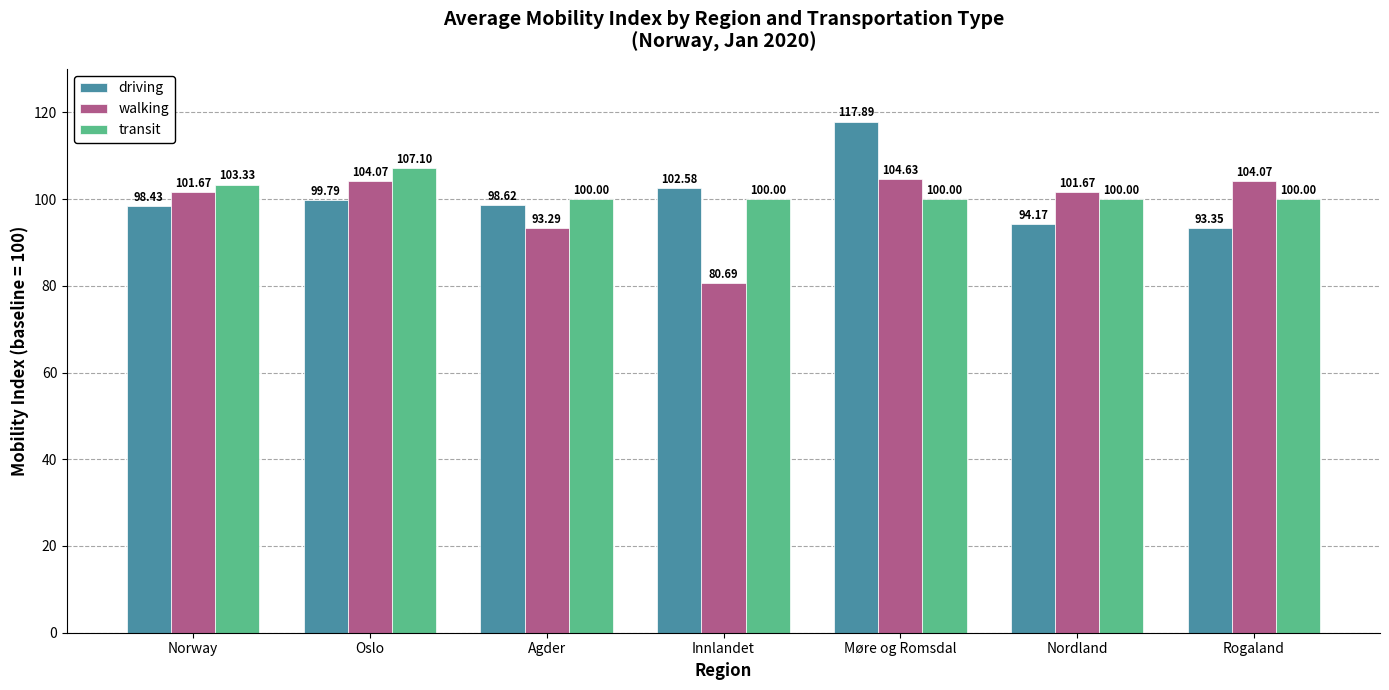

Which category has the highest value in the driving series?

Møre og Romsdal